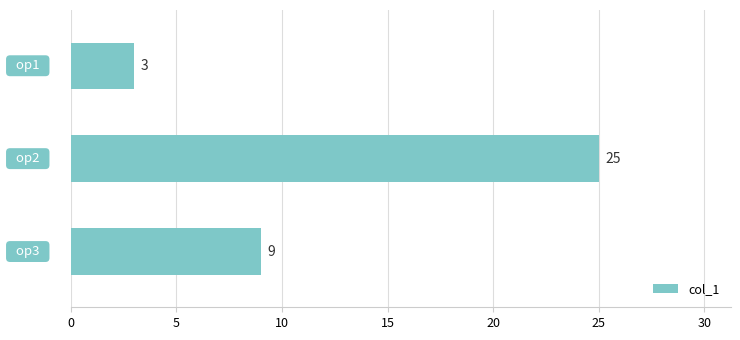

What is the difference between the maximum and second lowest values?

16